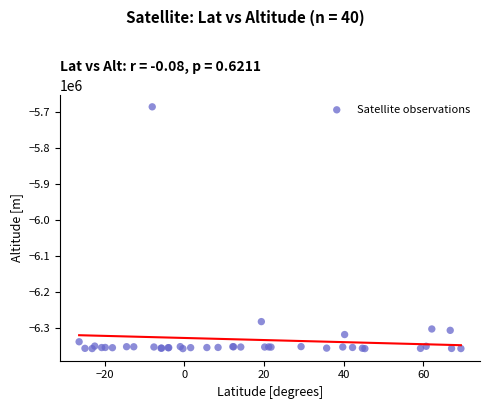

What Y value in the scatter plot is closest to -6020563?

-6281609.5